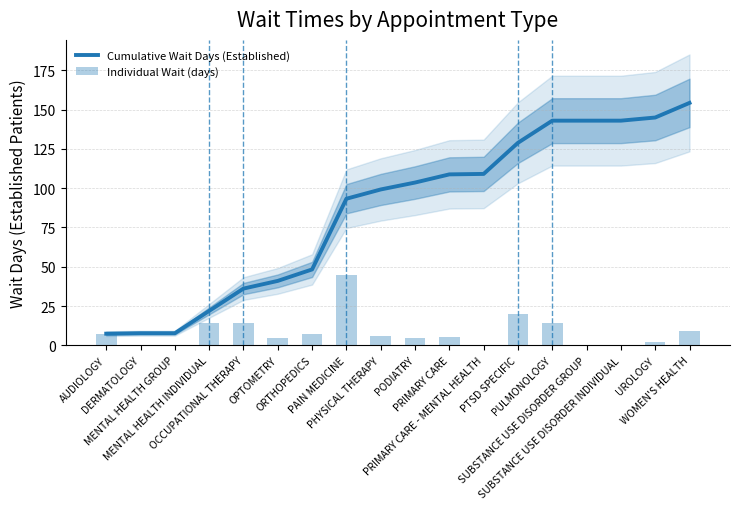

What is the total value across all series at WOMEN'S HEALTH?

163.6